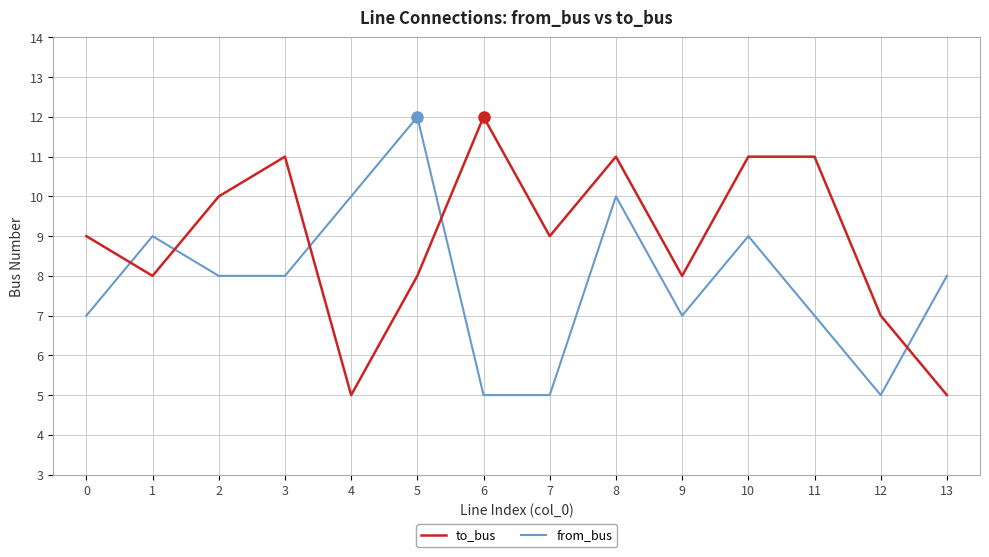

Reading right to left, what are all the values shown in this chart?

to_bus: 5	7	11	11	8	11	9	12	8	5	11	10	8	9
from_bus: 8	5	7	9	7	10	5	5	12	10	8	8	9	7